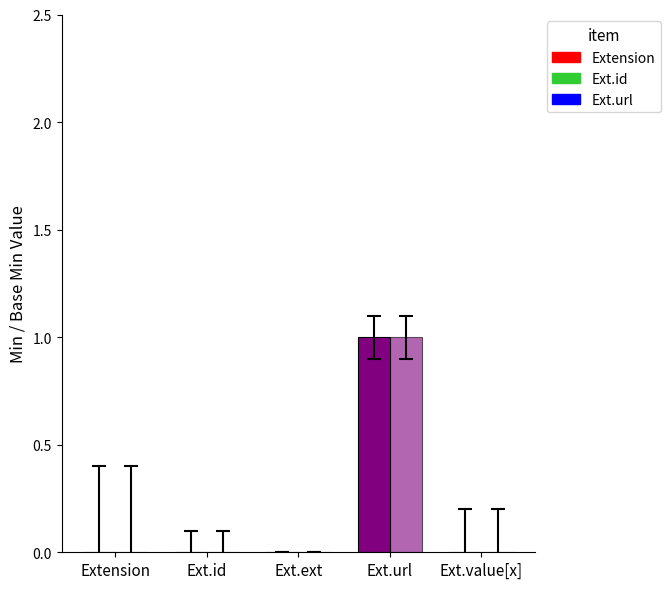

What is the label of the 3rd bar from the left?

Ext.ext